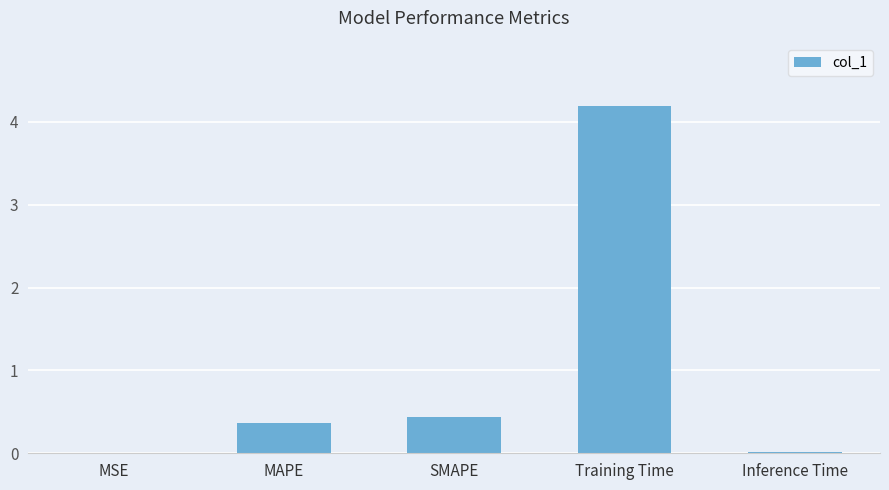

Between Inference Time and MAPE, which is larger?

MAPE